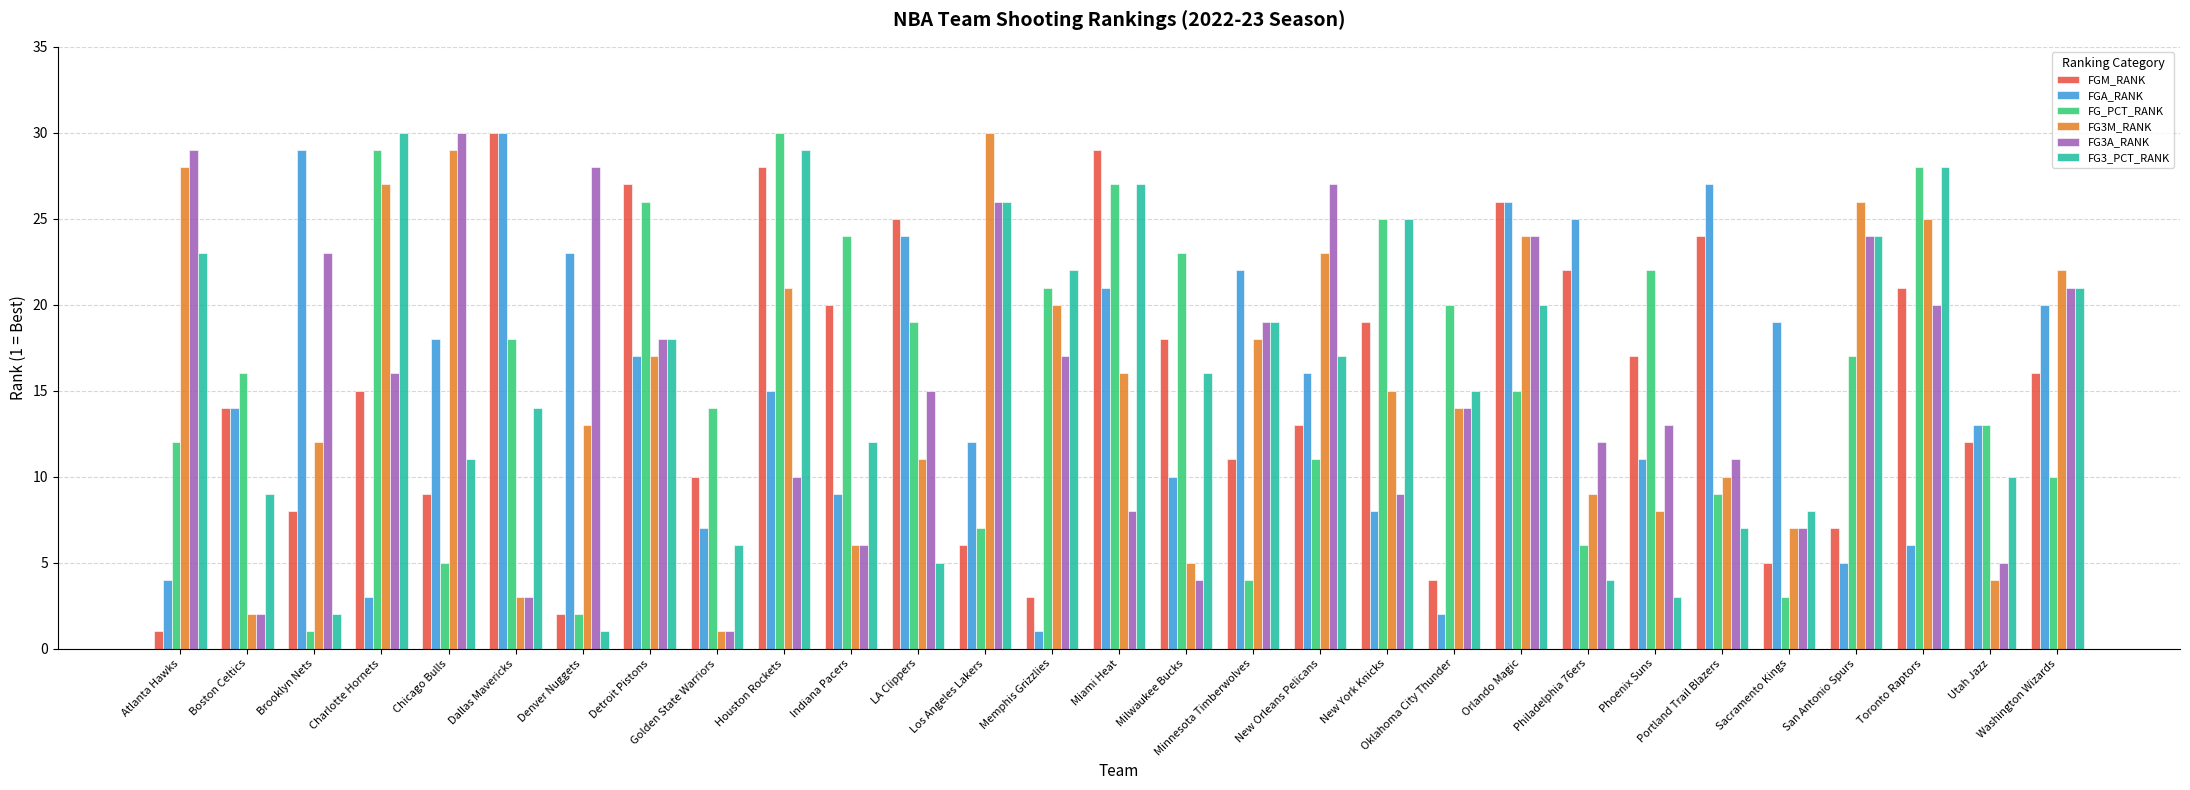

How many distinct data groups are displayed?

6